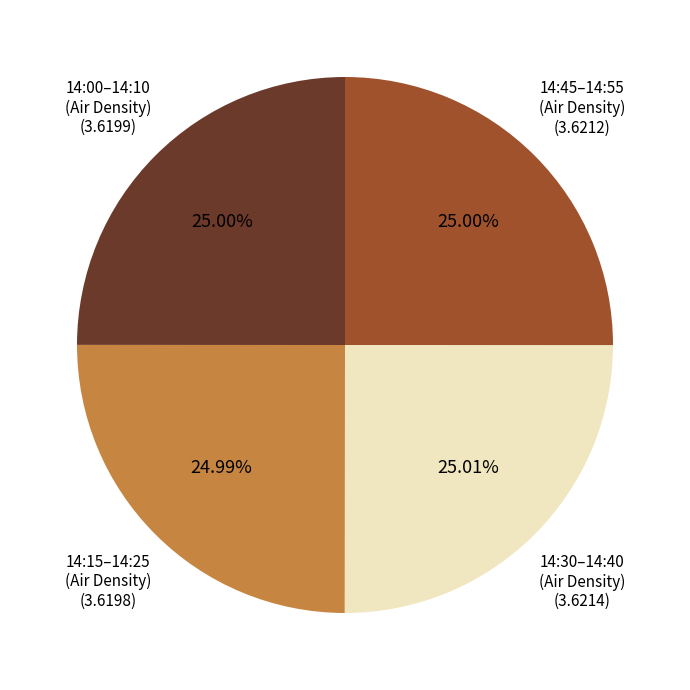

Does any single category account for the majority?

No